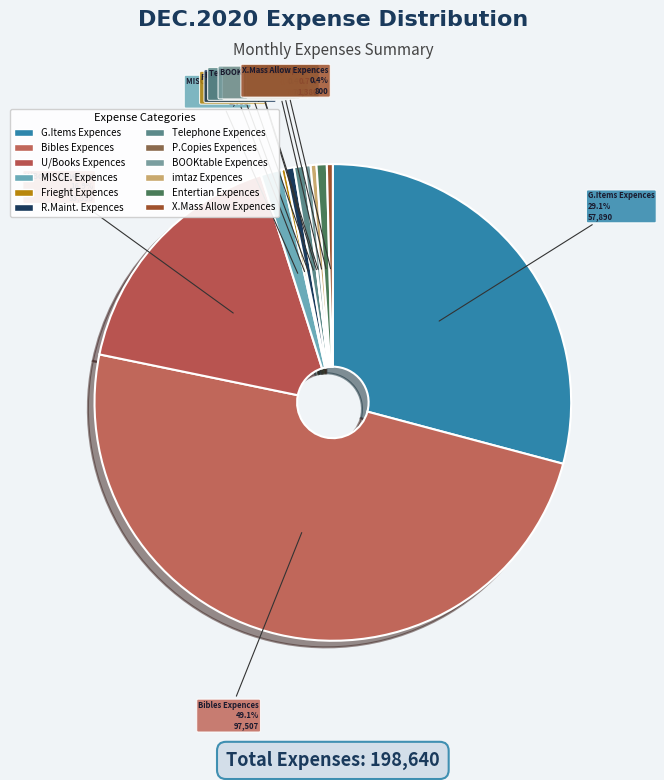

To the nearest percent, what is the average slice percentage?

8%